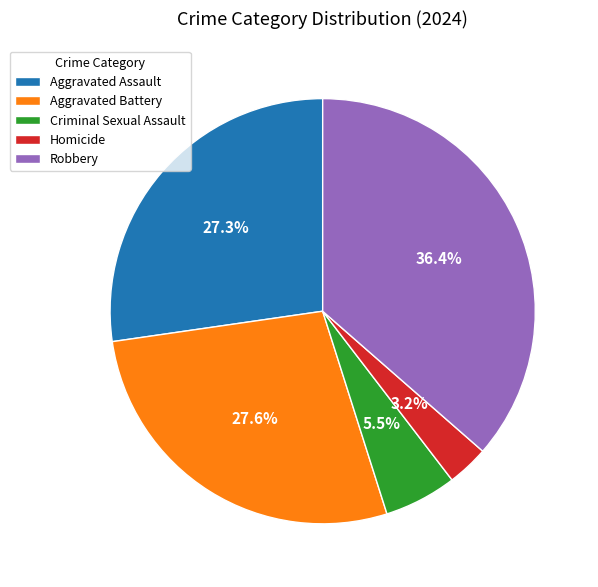

To the nearest percent, what is the combined percentage of Homicide and Aggravated Assault?

30%